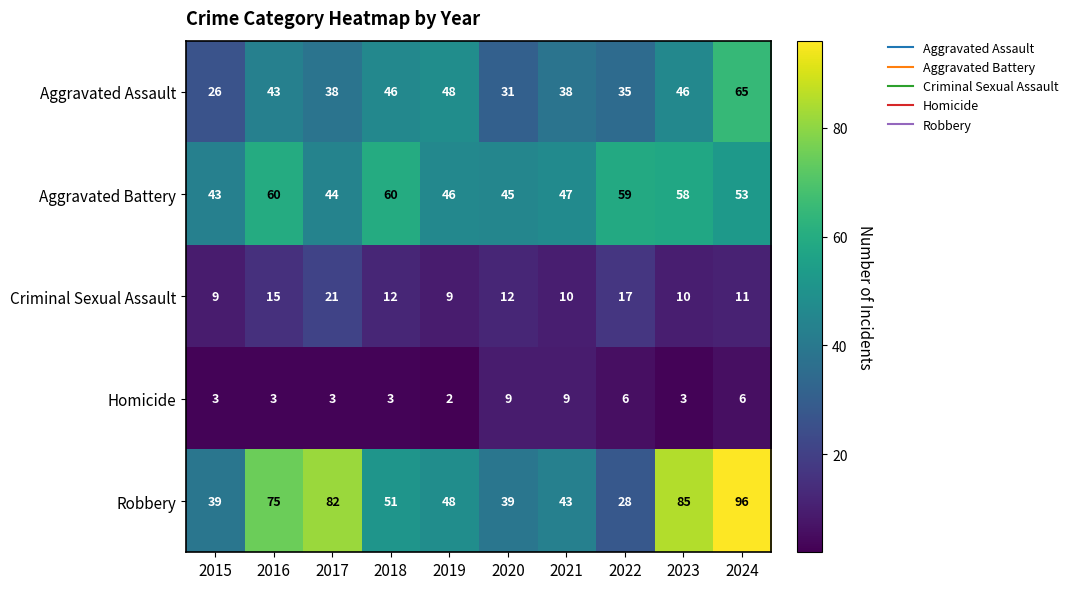

What is the difference between the highest and lowest values at 2018?

57